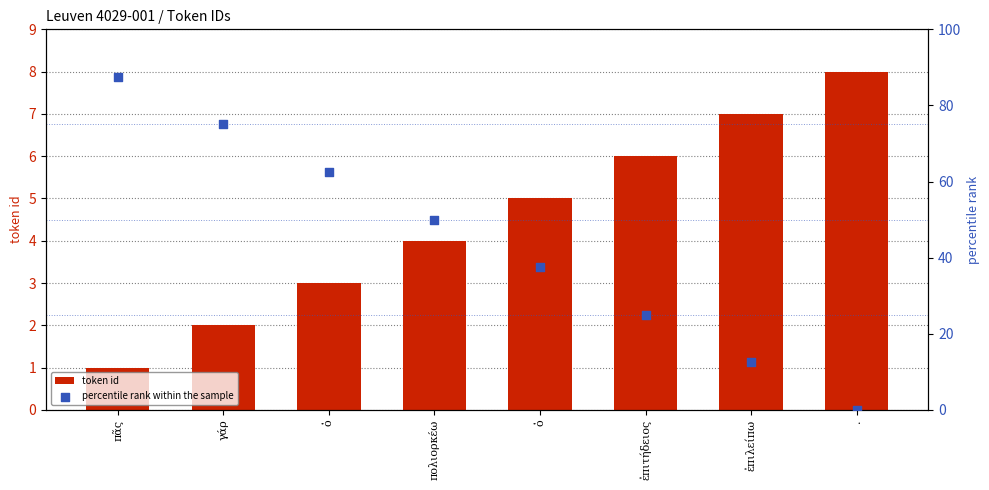

Is the value of token id at πολιορκέω greater than the value of percentile rank within the sample at πολιορκέω?

No